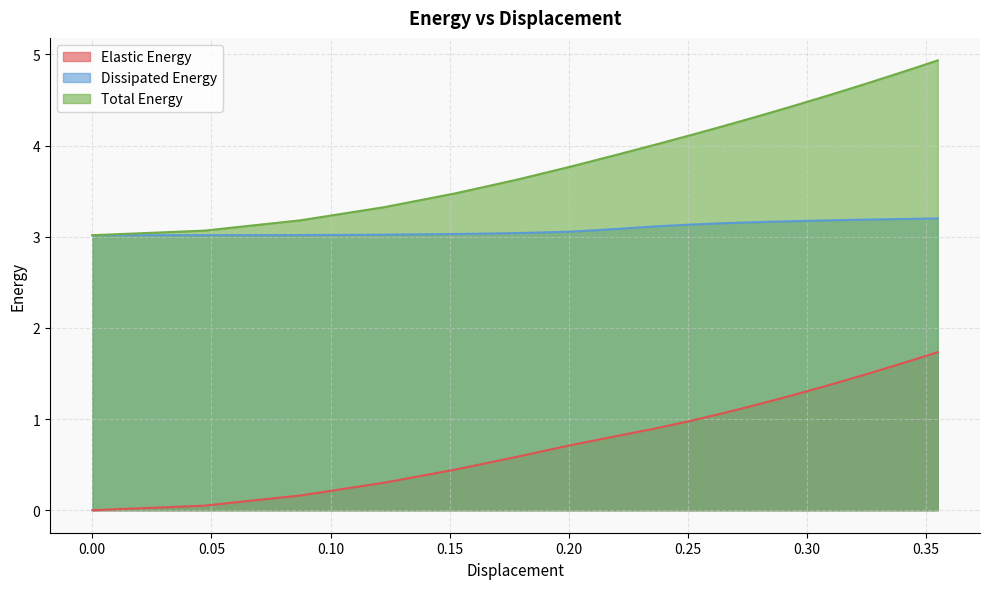

What is the highest value of the Dissipated Energy series?

3.2